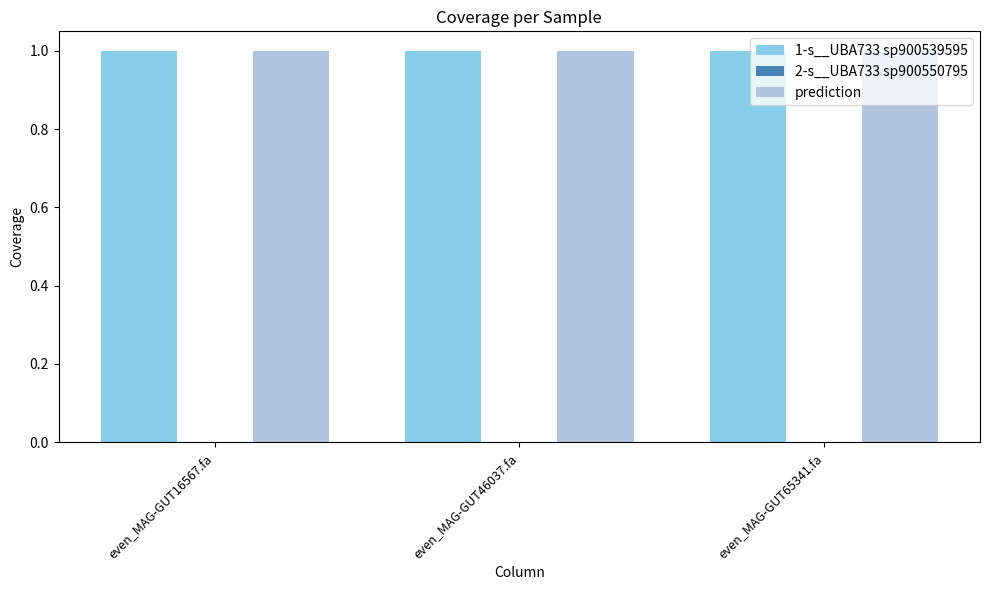

True or false: 1-s__UBA733 sp900539595 has a value of 1.0 at even_MAG-GUT16567.fa.

True